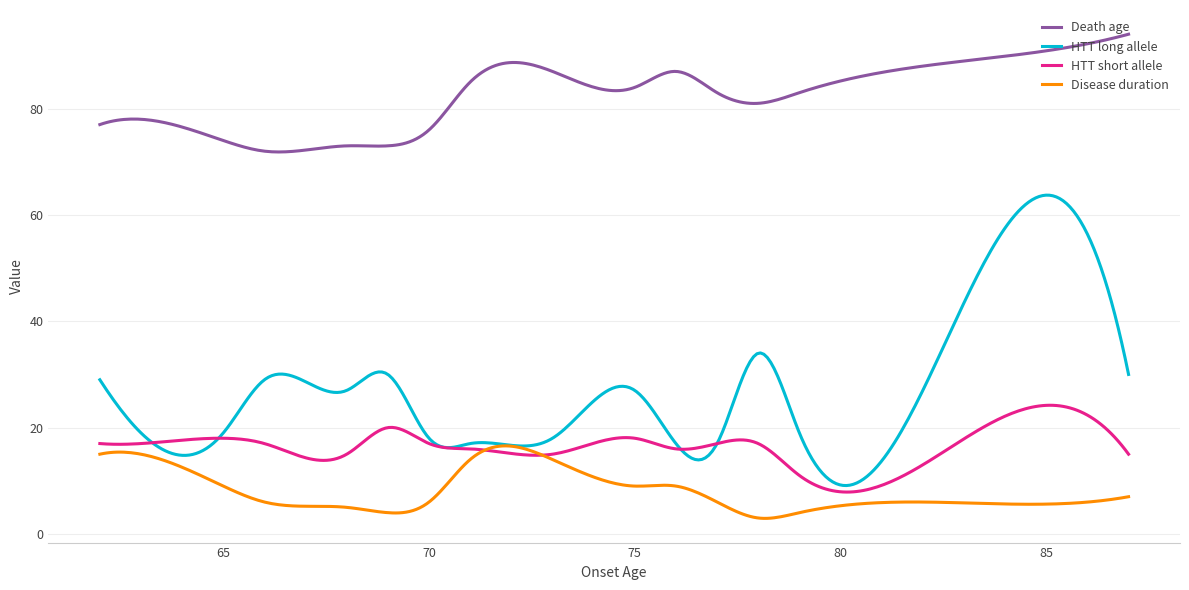

Which series has the largest total across all categories?

Death age